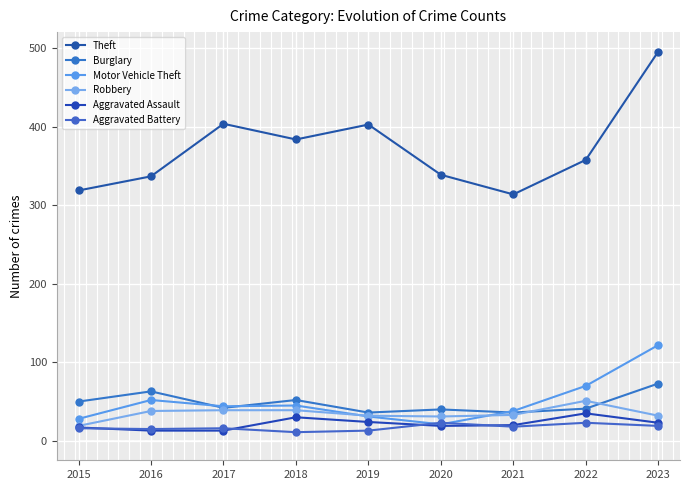

Where is Theft nearest to the value 405?

2017